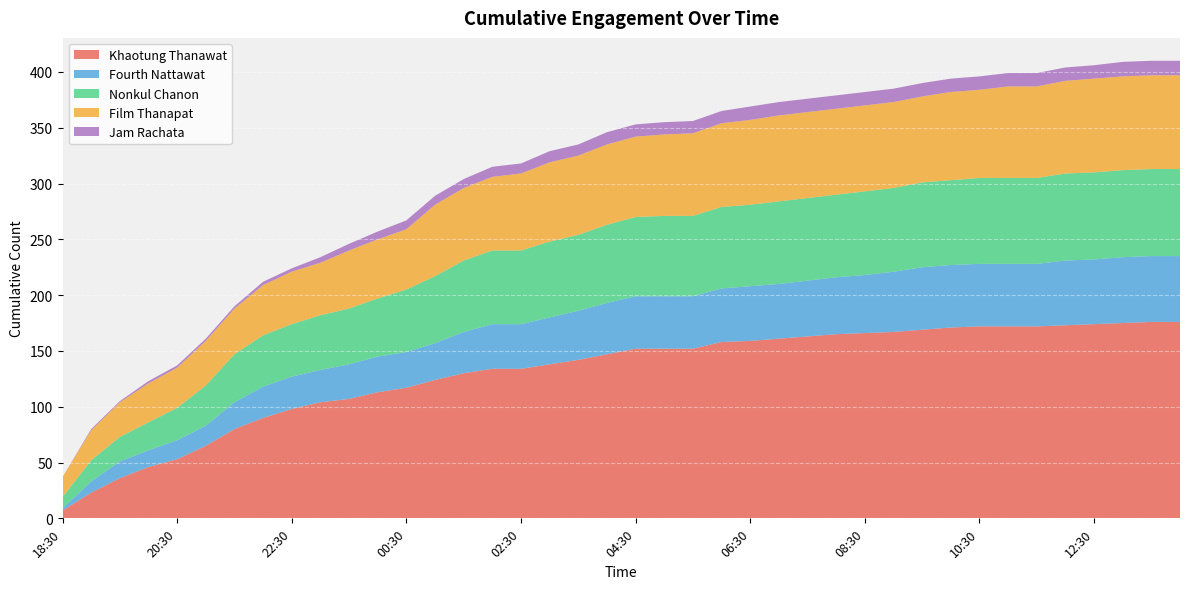

Reading right to left, transcribe all the data shown in this chart.

Khaotung Thanawat: 176	176	175	174	173	172	172	172	171	169	167	166	165	163	161	159	158	152	152	152	147	142	138	134	134	130	124	117	113	107	104	98	90	80	65	53	46	36	23	7
Fourth Nattawat: 59	59	59	58	58	56	56	56	56	56	54	52	51	50	49	49	48	47	47	47	46	44	42	40	40	37	33	32	32	31	29	29	28	24	18	17	15	15	10	2
Nonkul Chanon: 78	78	78	78	78	77	77	77	76	76	75	75	74	74	74	73	73	72	72	71	70	68	68	66	66	64	60	56	52	50	49	47	46	43	36	29	25	22	19	10
Film Thanapat: 84	84	84	84	83	82	82	79	79	77	77	77	77	77	77	76	75	74	73	72	72	71	71	69	66	65	64	54	53	52	47	47	45	41	40	36	35	31	27	18
Jam Rachata: 13	13	13	12	12	12	12	12	12	12	12	12	12	12	12	12	11	11	11	11	11	10	10	9	9	8	8	8	7	6	5	3	3	2	2	2	2	1	1	0